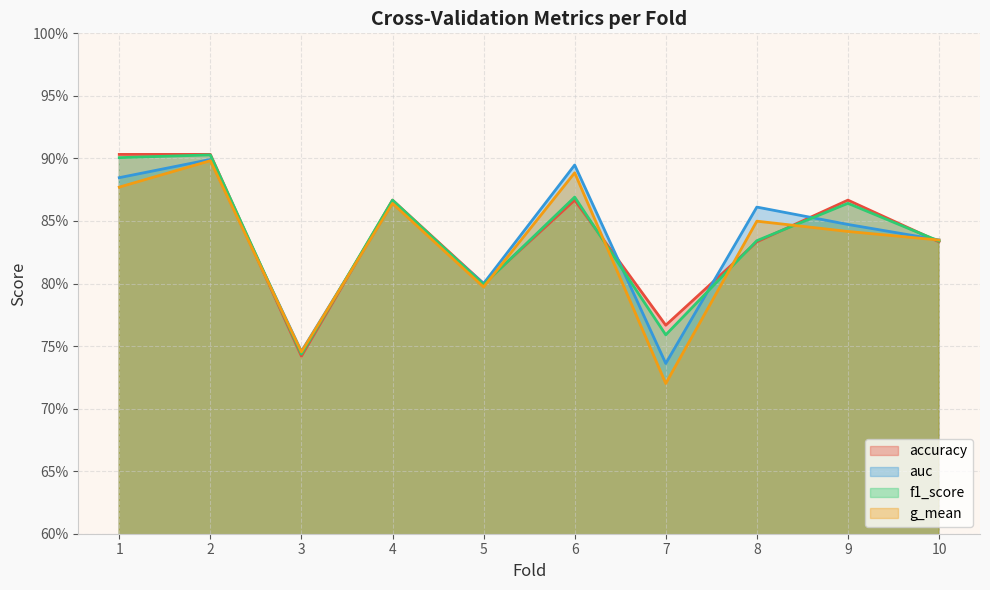

Between which two adjacent categories do g_mean and accuracy first intersect?

2 and 3